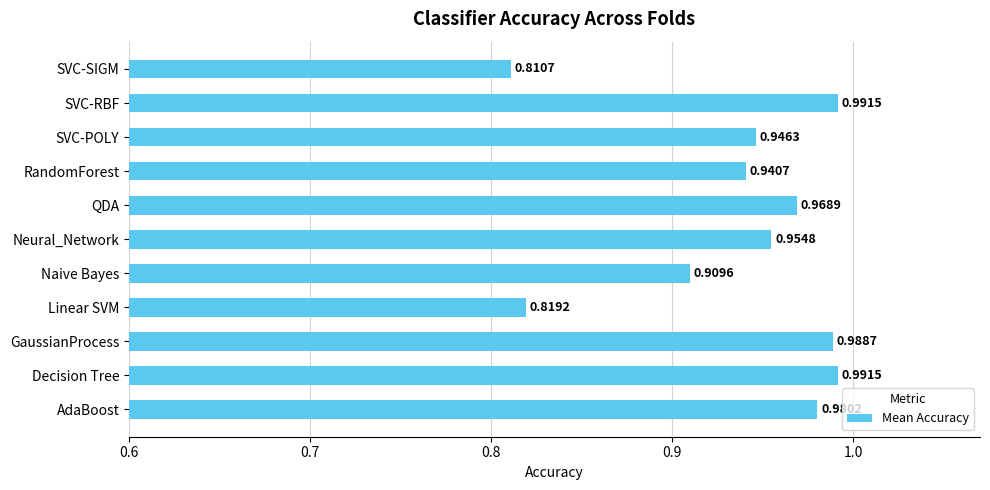

Which label corresponds to the smallest value in the chart?

SVC-SIGM